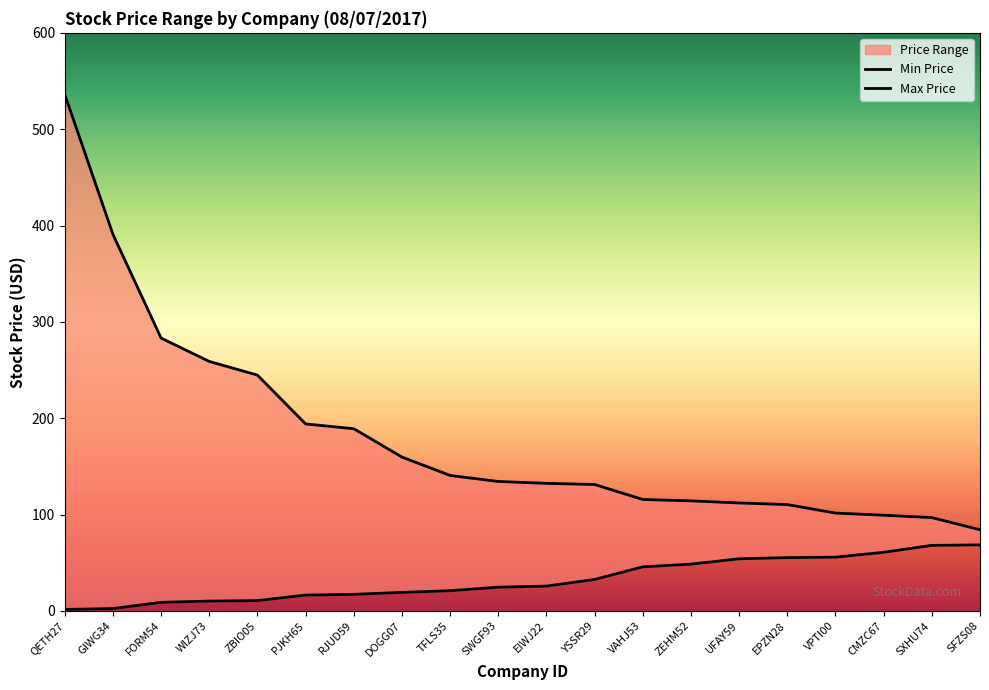

True or false: Max Price and Min Price cross at least once.

False